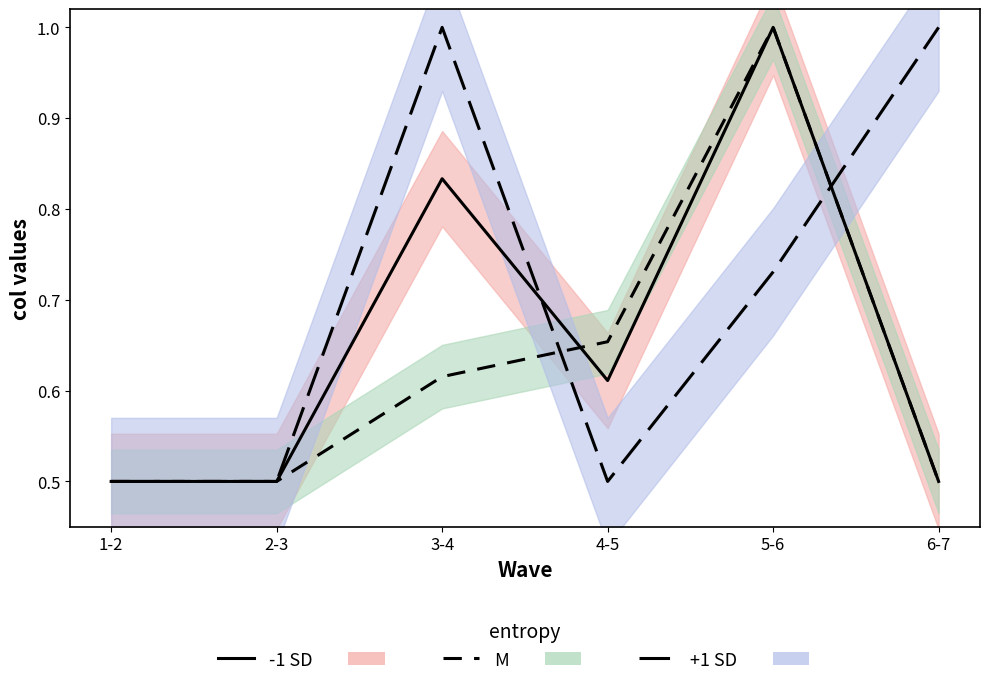

Reading left to right, transcribe all the data shown in this chart.

-1 SD line: 0.5	0.5	0.8	0.6	1.0	0.5
M line: 0.5	0.5	0.6	0.7	1.0	0.5
+1 SD line: 0.5	0.5	1.0	0.5	0.7	1.0